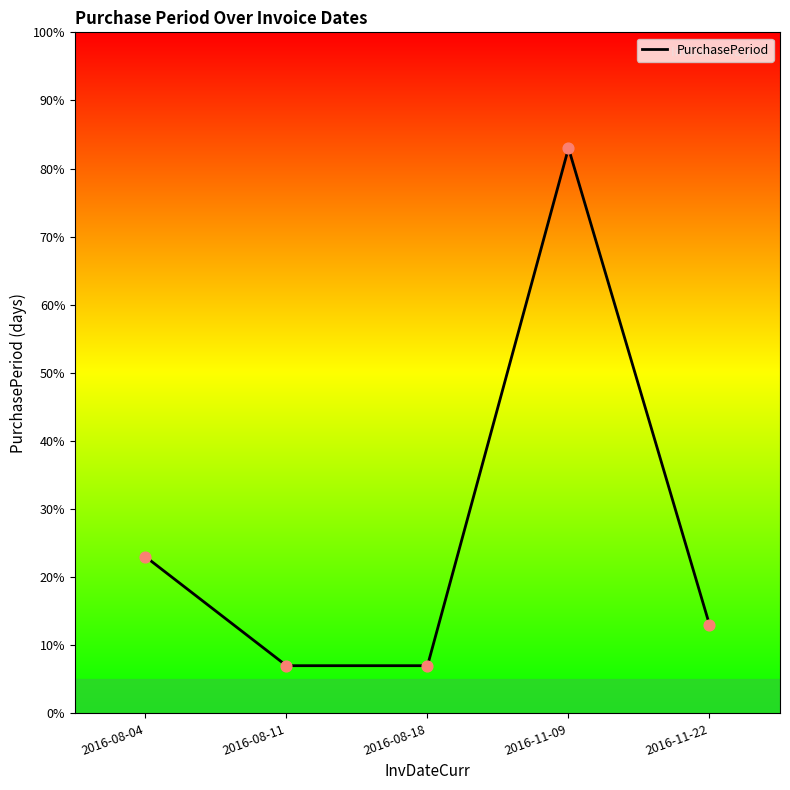

Approximately how many times larger is the value at 2016-08-11 compared to 2016-08-18?

1.0